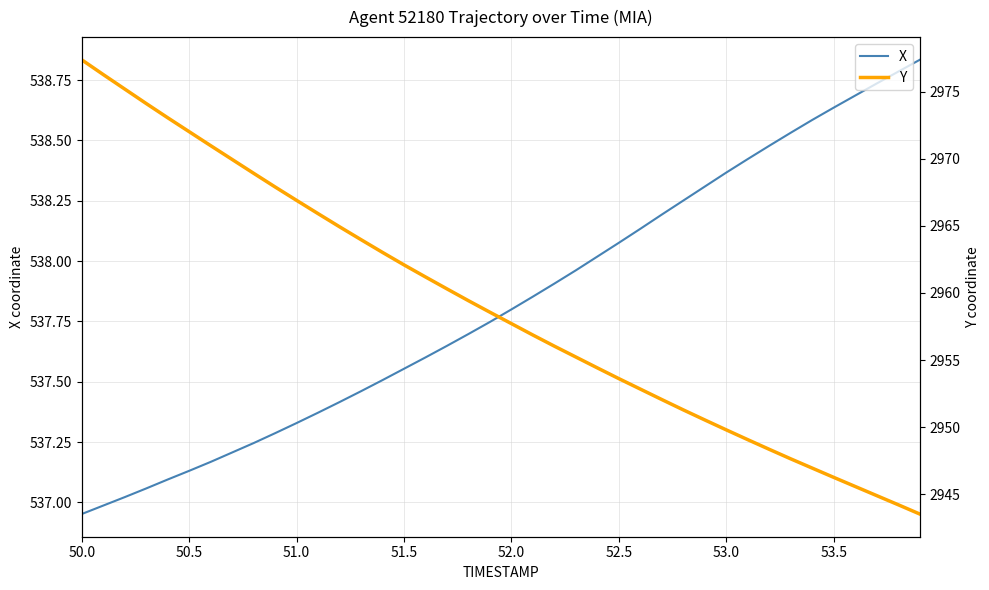

Is it true that X equals 729.9 at 50.0?

False